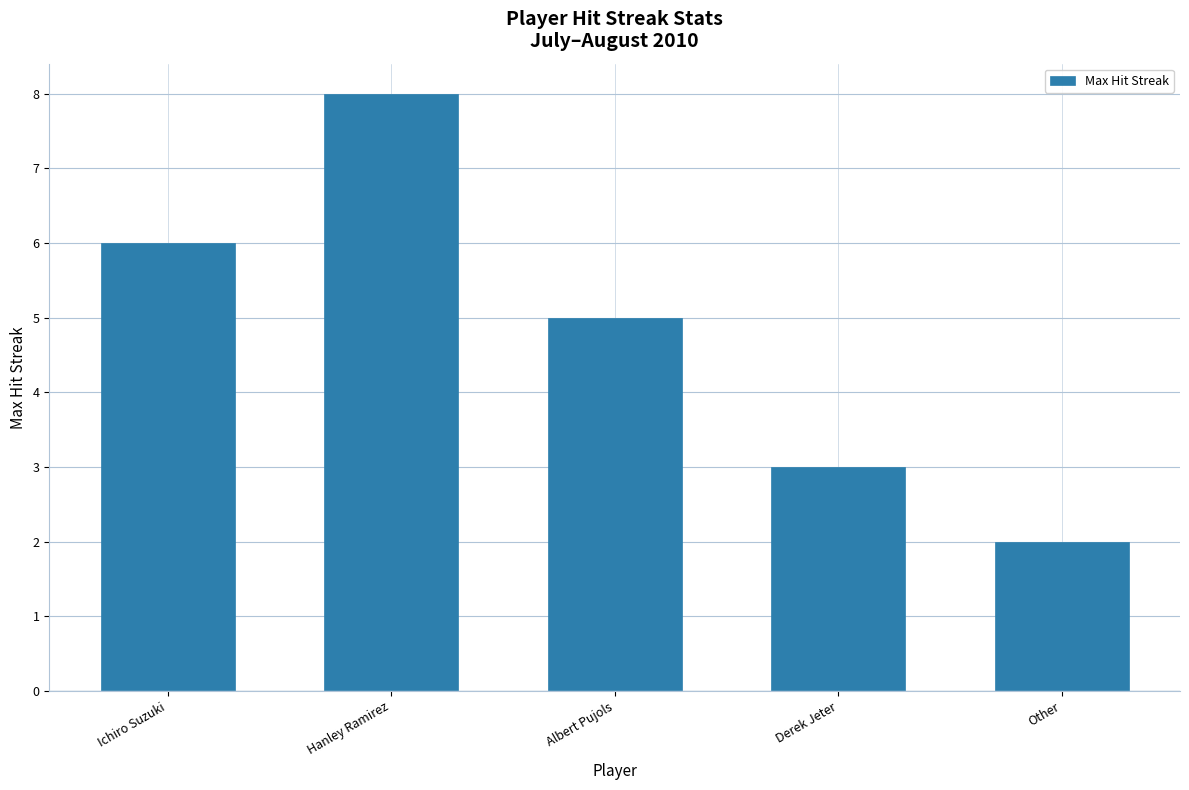

How many values are between 3 and 6?

3